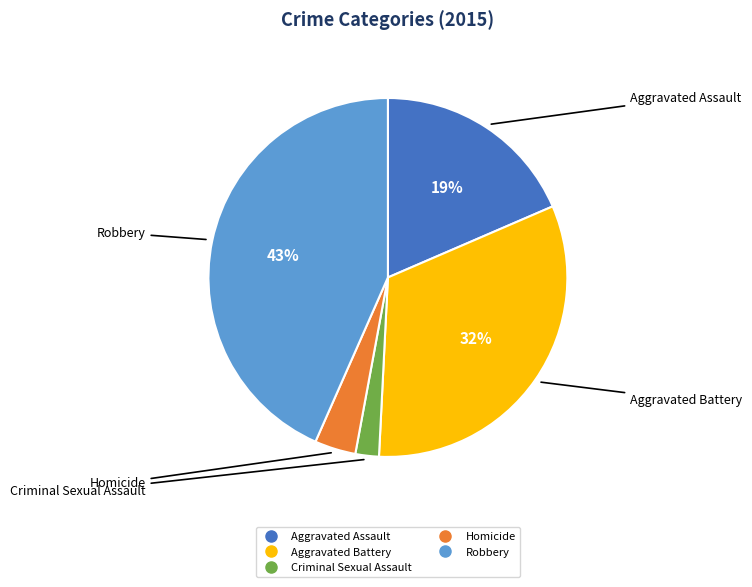

What percentage is the Homicide slice, to the nearest percent?

4%